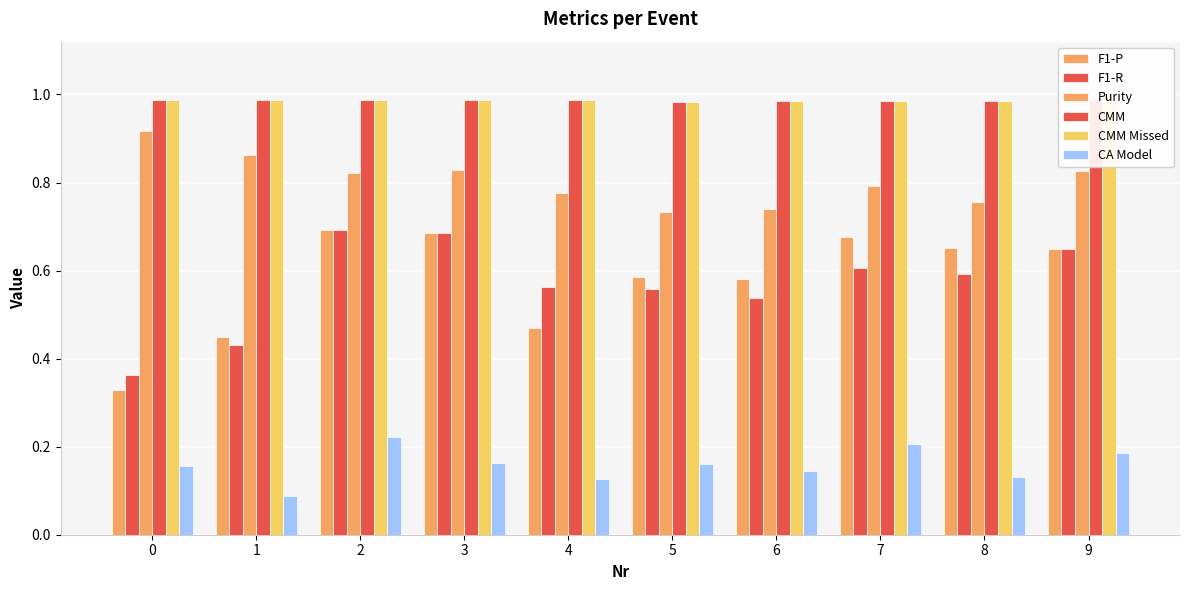

Does the chart contain stacked bars?

No